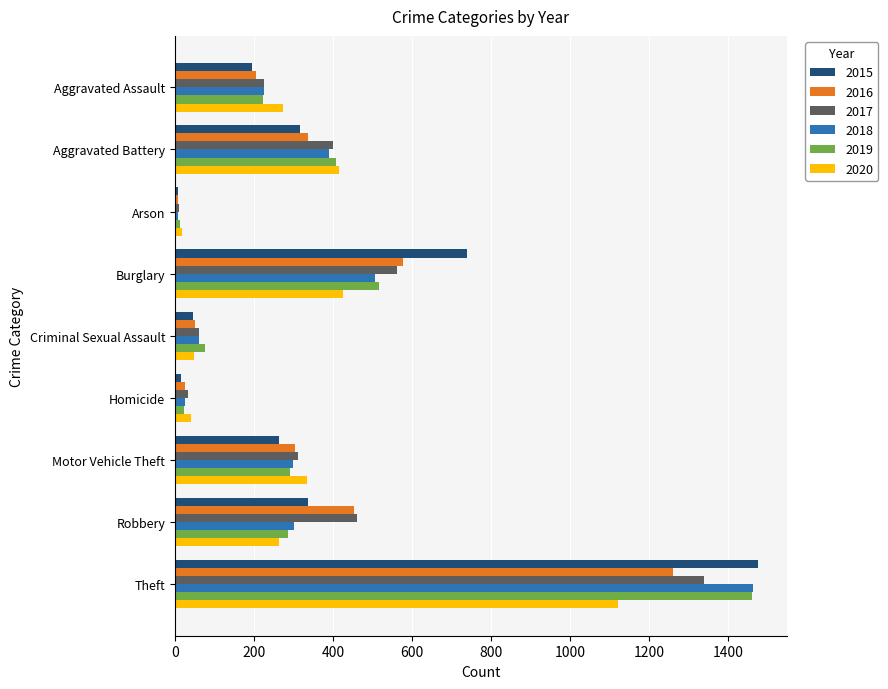

Read the 2015 value at Aggravated Battery, to the nearest 50.

300